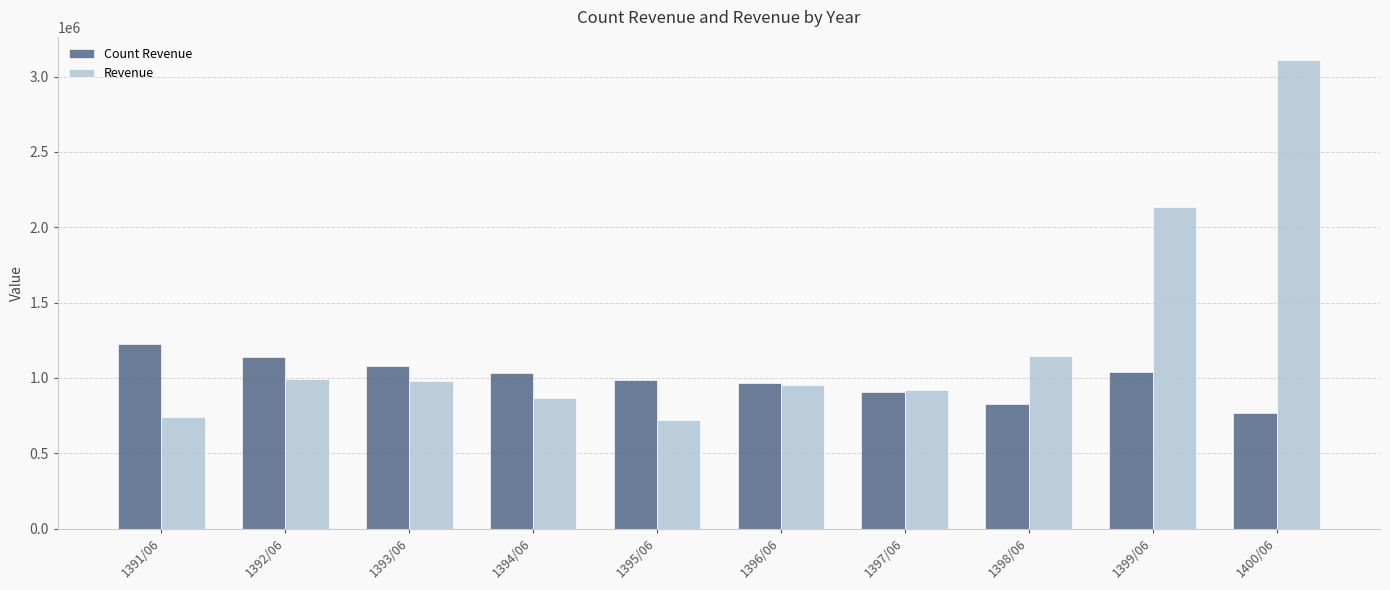

How many data points does each series have?

10